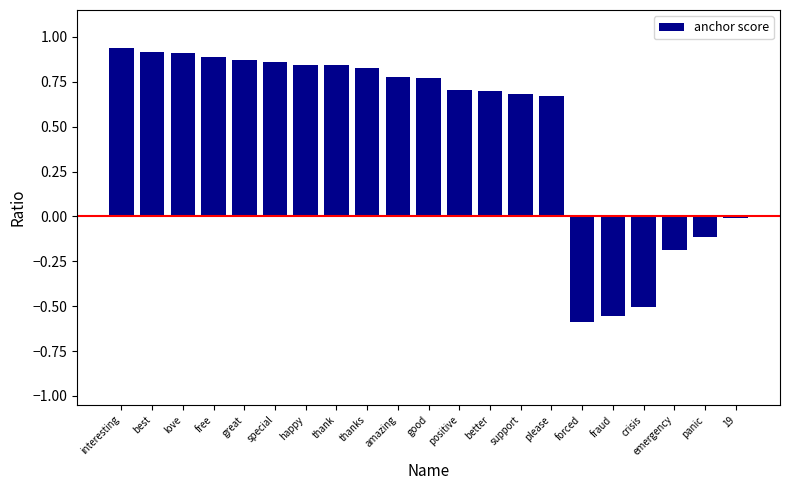

The chart shows a value of 0.4 at free. True or false?

False